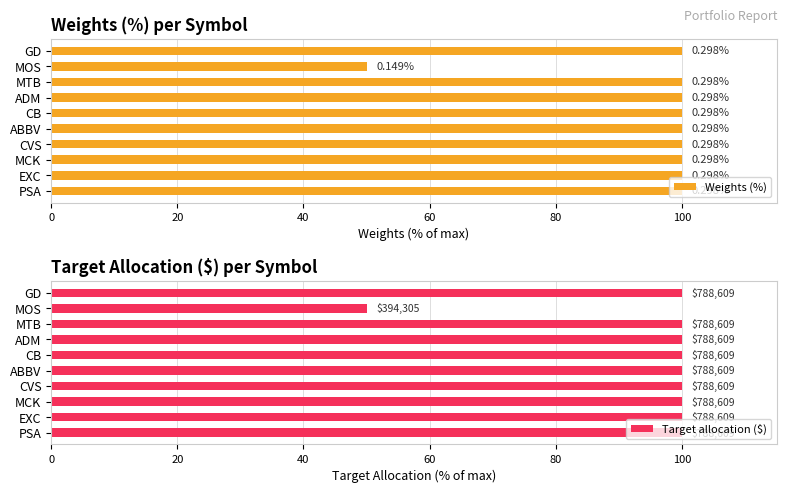

Between CVS and MTB, which series saw the biggest shift?

Weights (%)